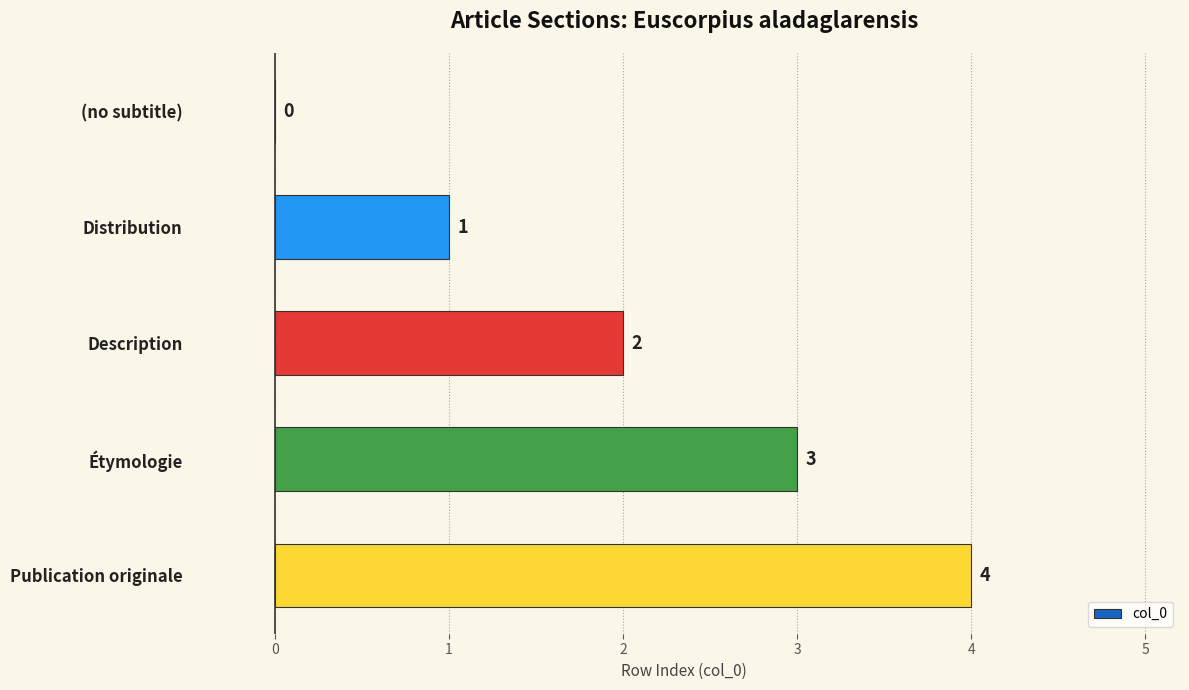

How many values are between 1 and 3?

3